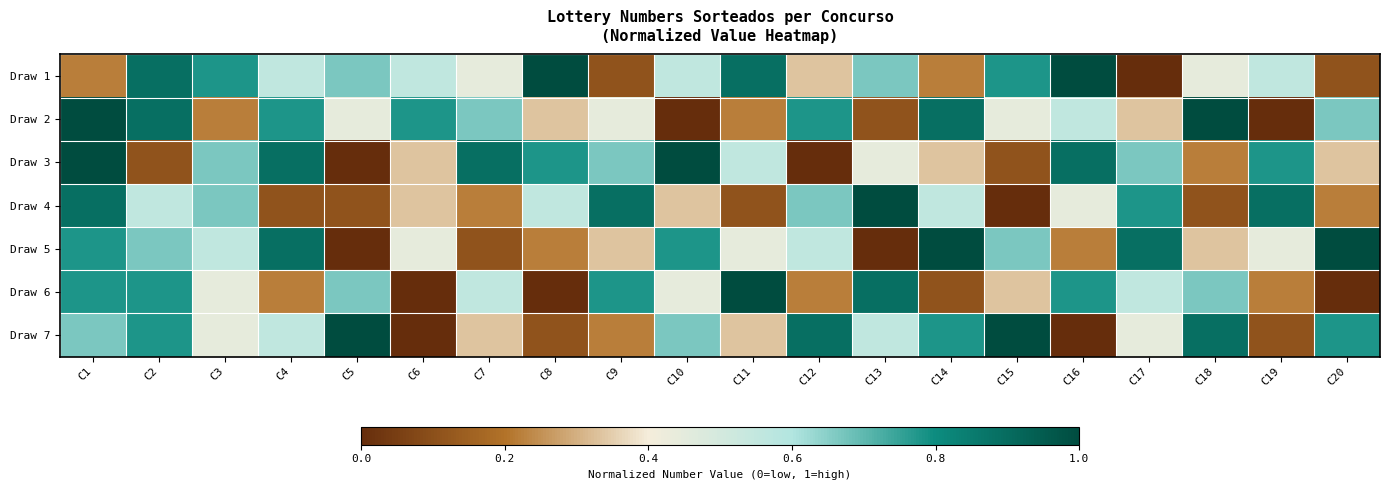

Between C19 and C17, which is larger?

C19